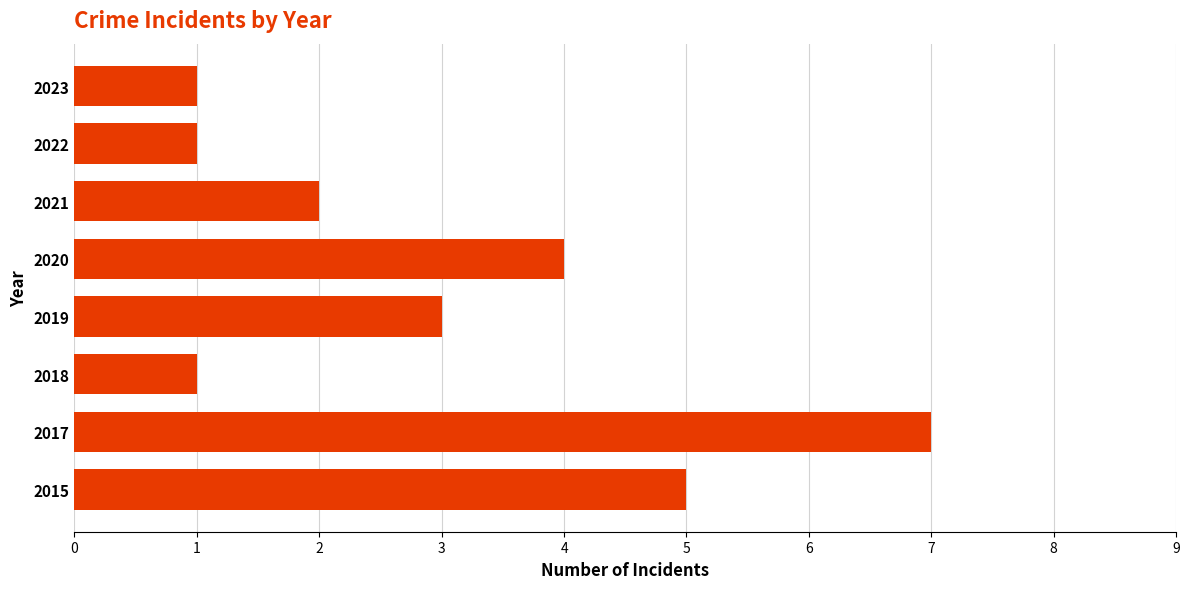

True or false: the data shows 1 at 2021.

False